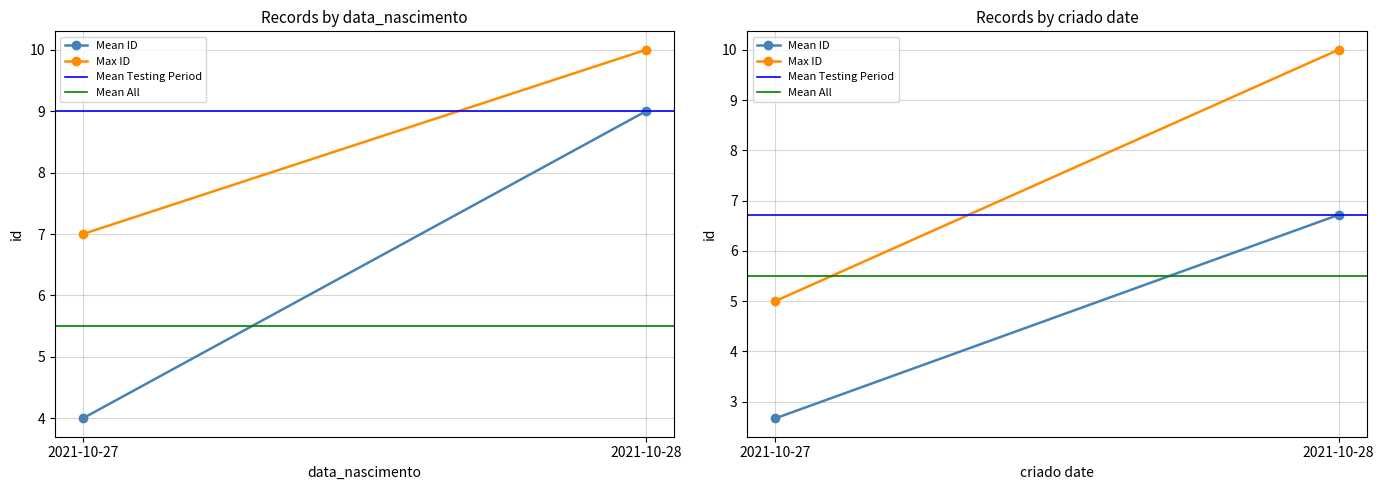

At how many categories does at least one series exceed 5?

2